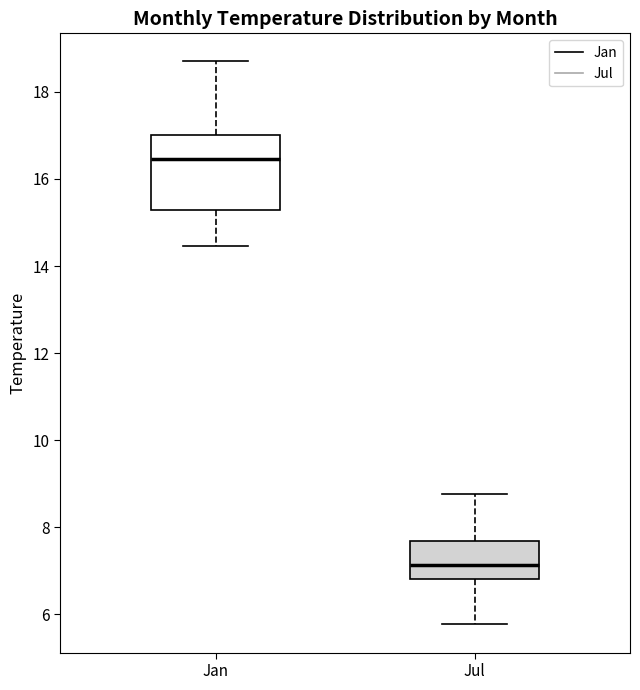

Which box's median line is the lowest?

Jul